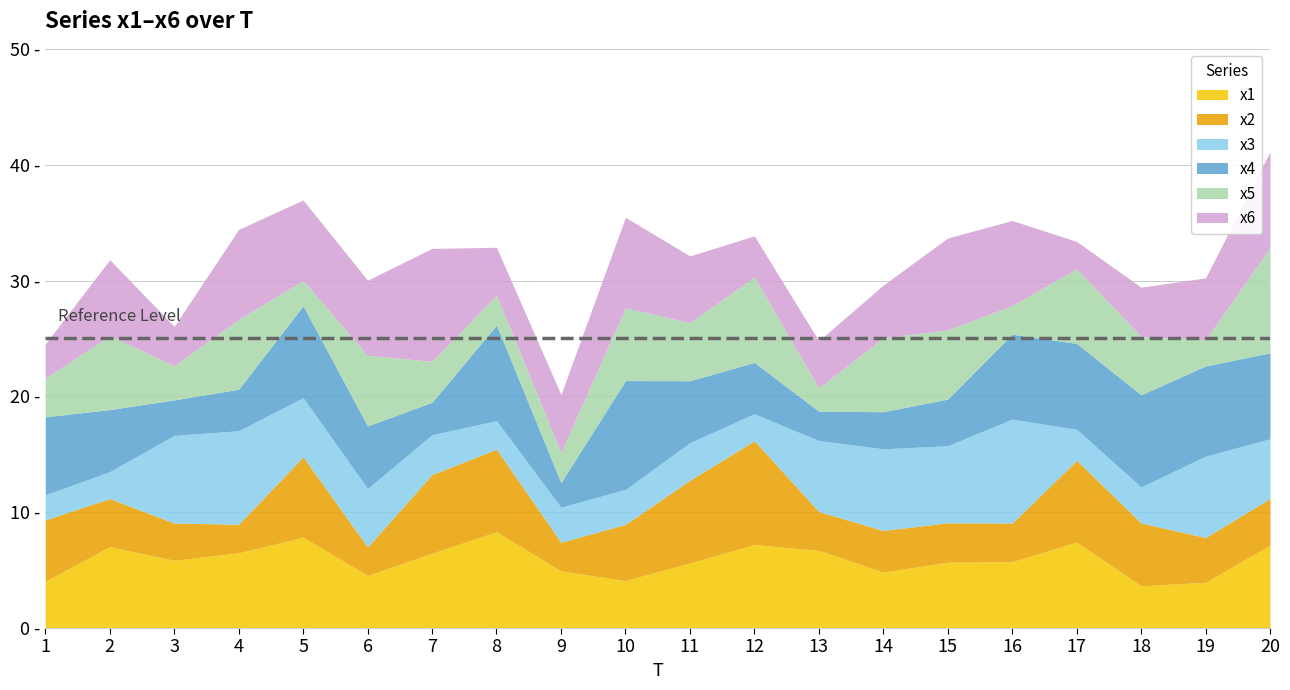

Rank the series by their maximum value, from highest to lowest.

x6, x4, x5, x3, x2, x1